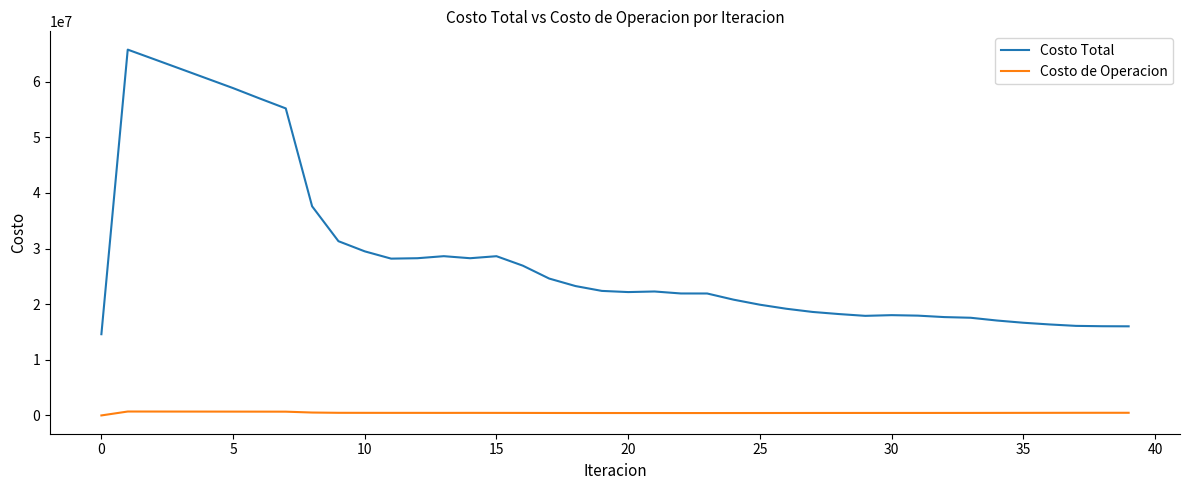

True or false: Costo Total has more than 2 interior local peaks.

True